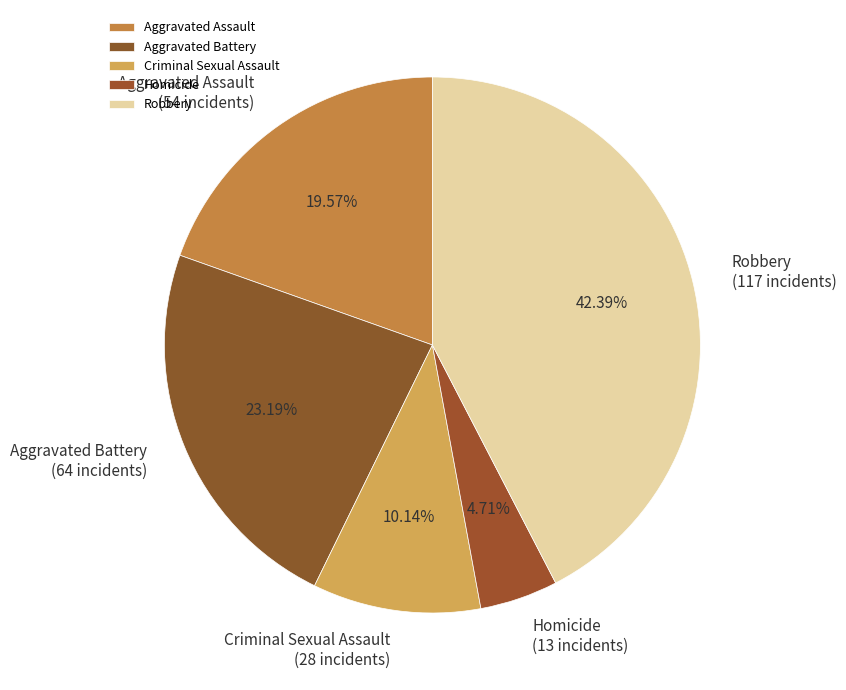

Which category has the smallest portion of the pie?

Homicide